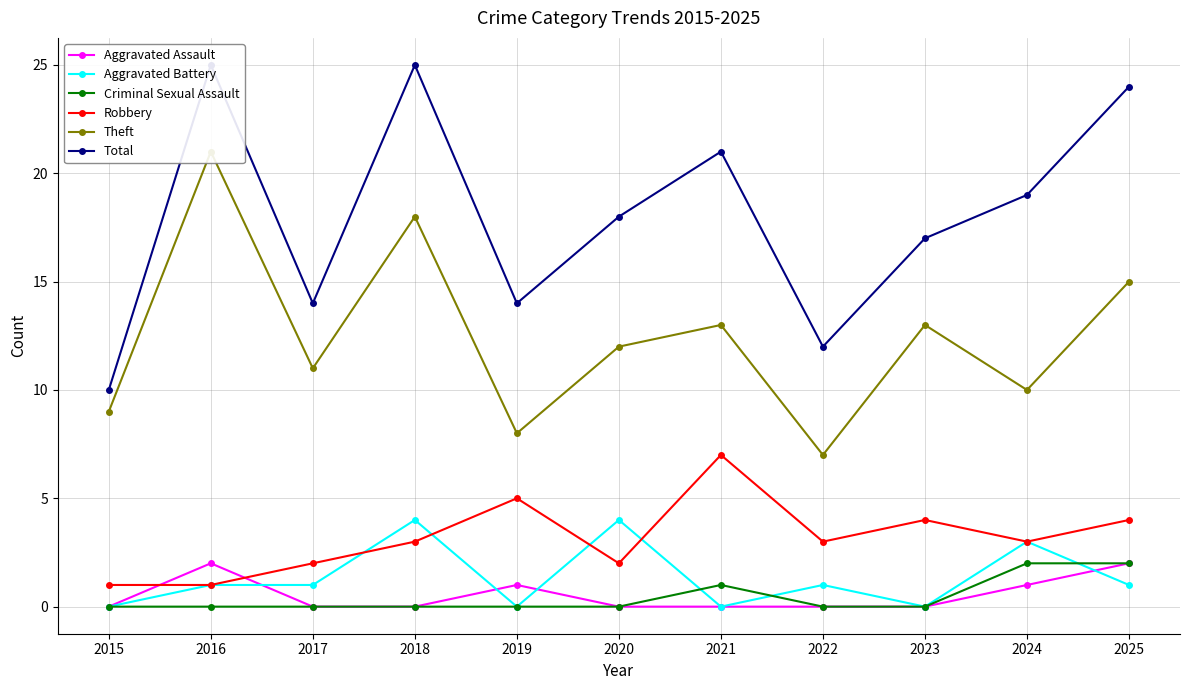

Rank the series by their maximum value, from highest to lowest.

Total, Theft, Robbery, Aggravated Battery, Aggravated Assault, Criminal Sexual Assault